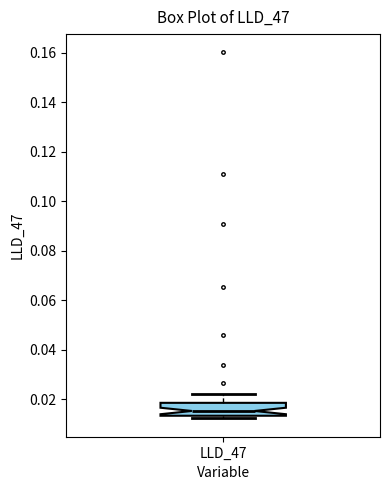

Where does the upper whisker of the box for LLD_47 end on the y-axis? The values are not printed on the chart, so give them approximately, as read against the axis.

0.022